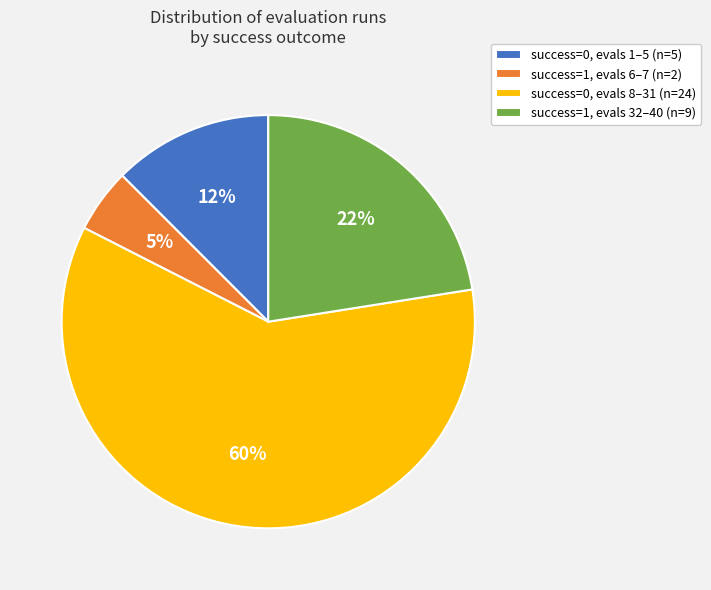

To the nearest percent, what is the average slice percentage?

25%